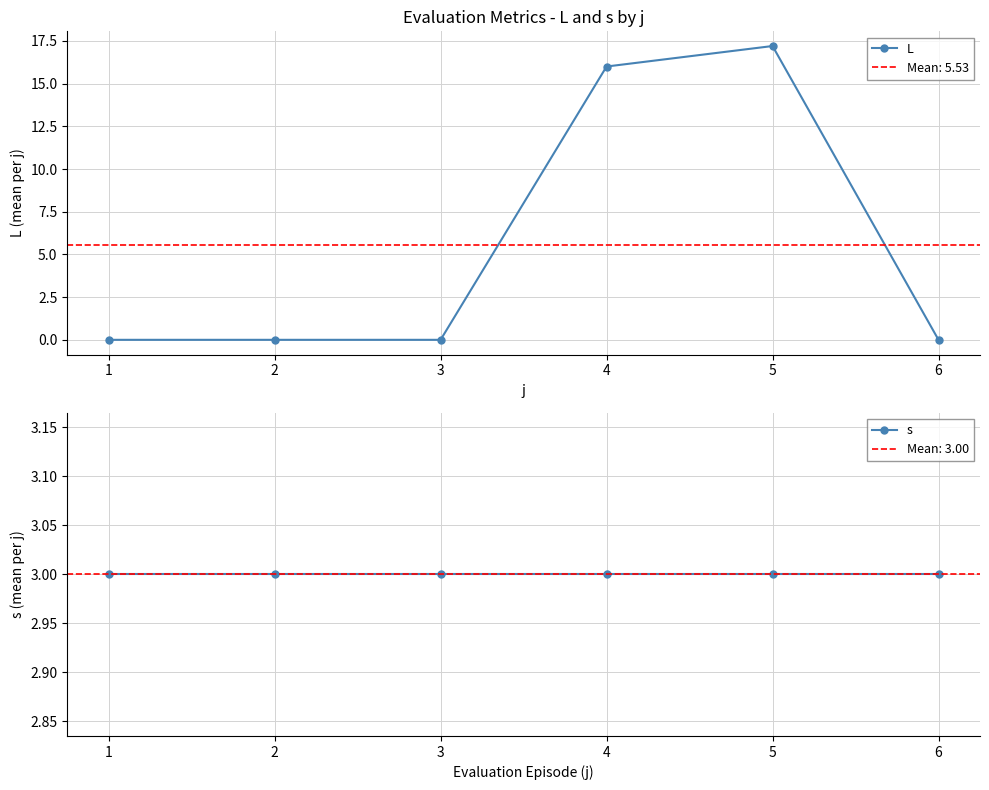

List the series in order of their overall mean, lowest first.

s, L